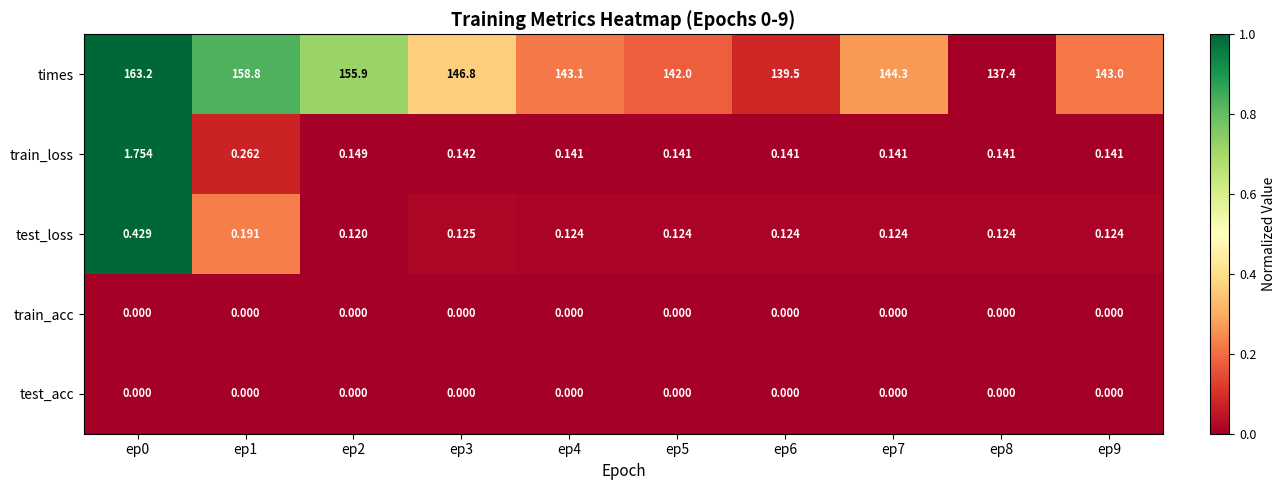

What is the difference between the highest and lowest values at ep0?

163.2